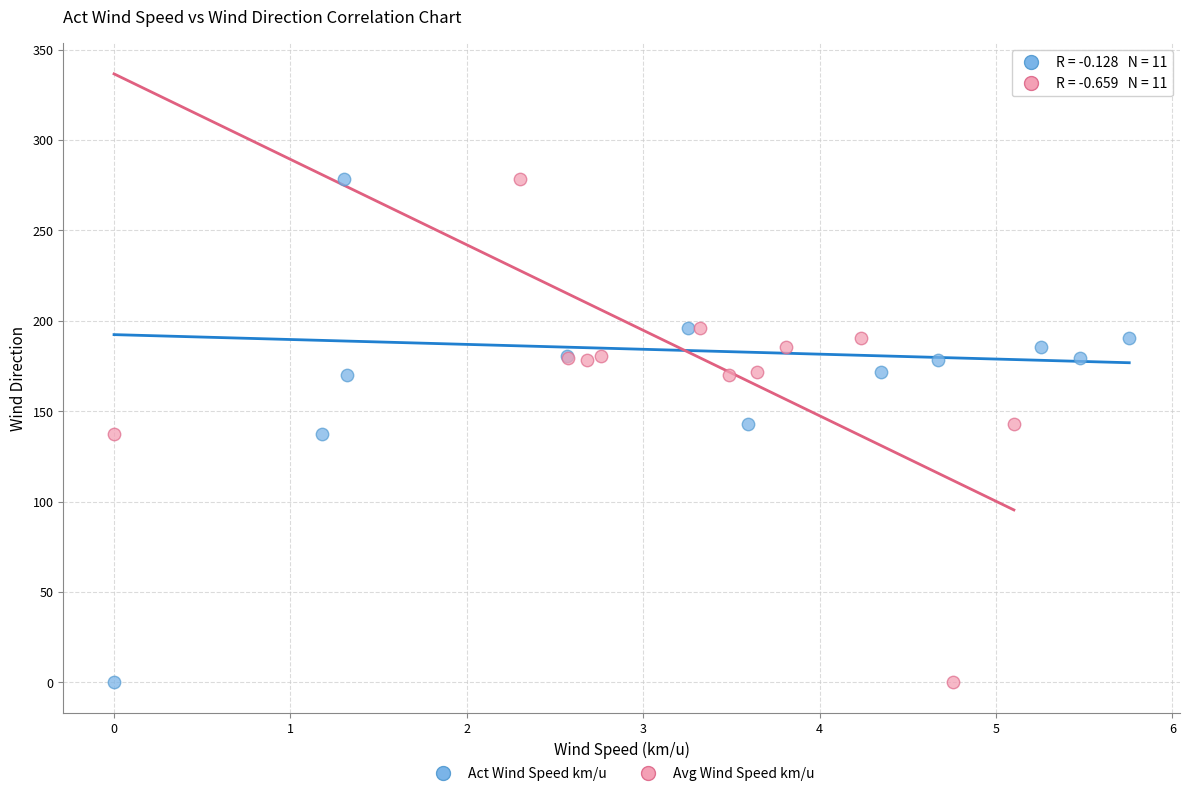

What are all the series names shown in the legend?

Act Wind Speed km/u, Avg Wind Speed km/u